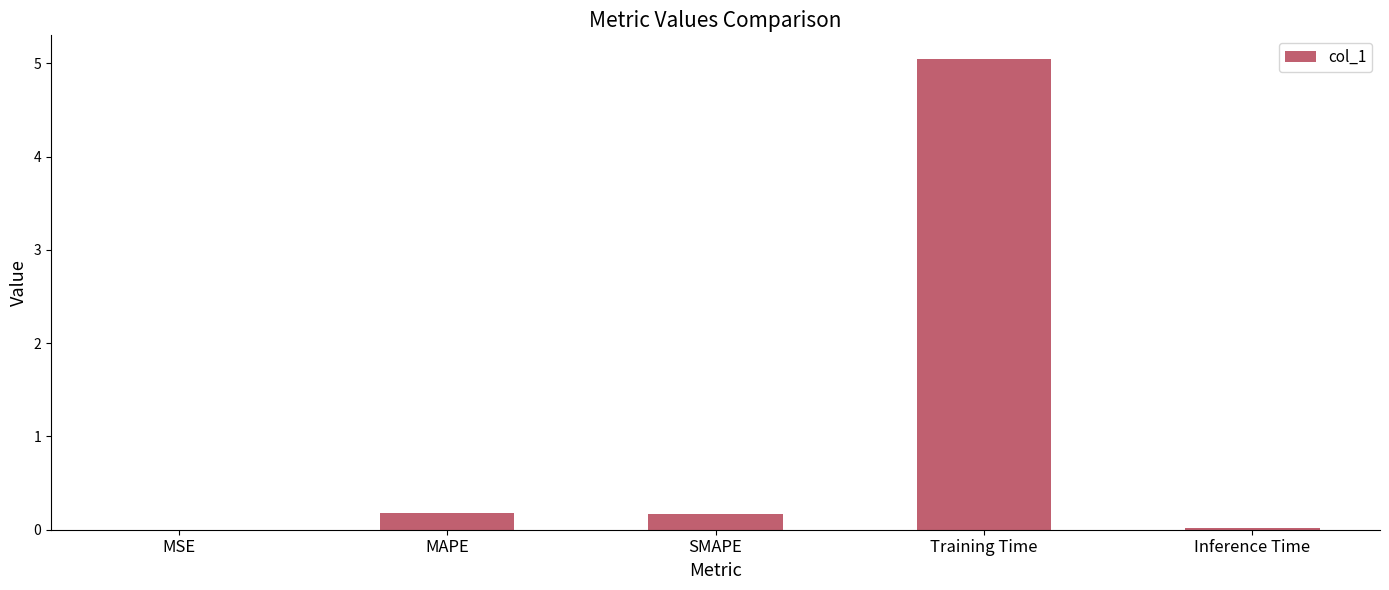

Which category has the highest value across all series?

Training Time